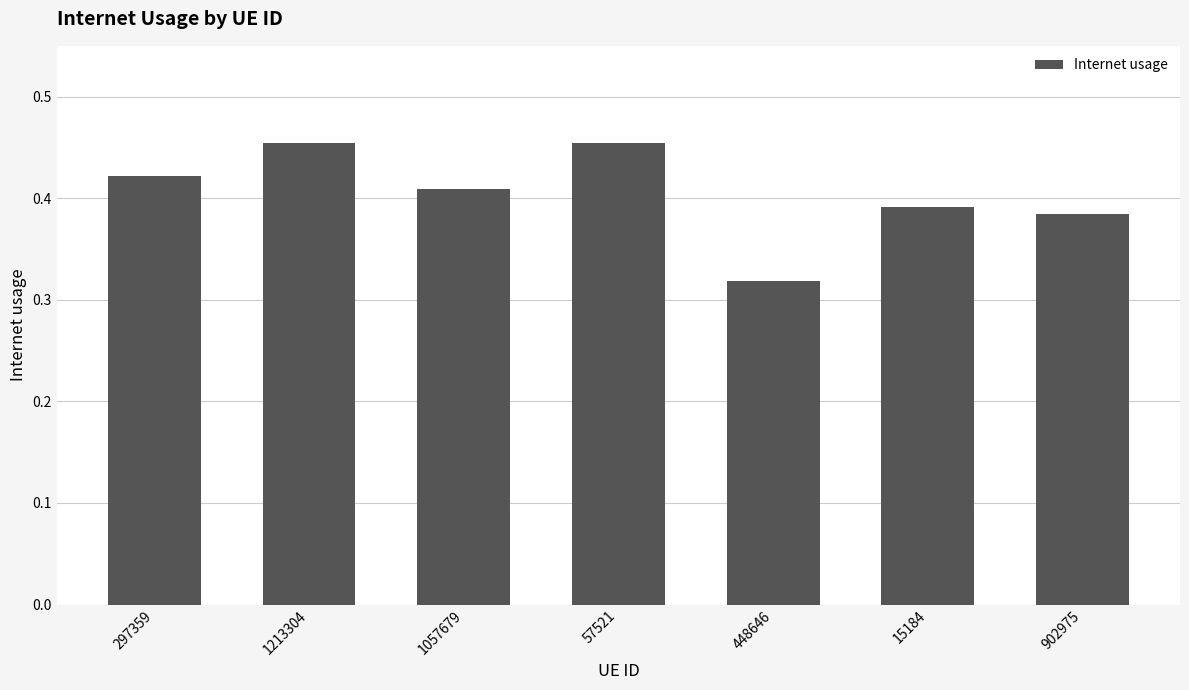

The value at 57521 is 0.6. True or false?

False